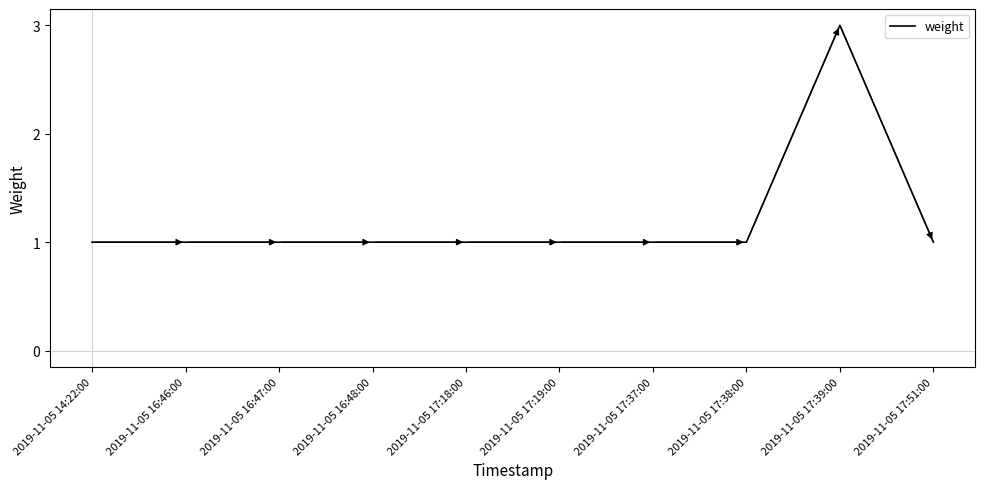

True or false: there are more than 0 points higher than both neighbors.

True